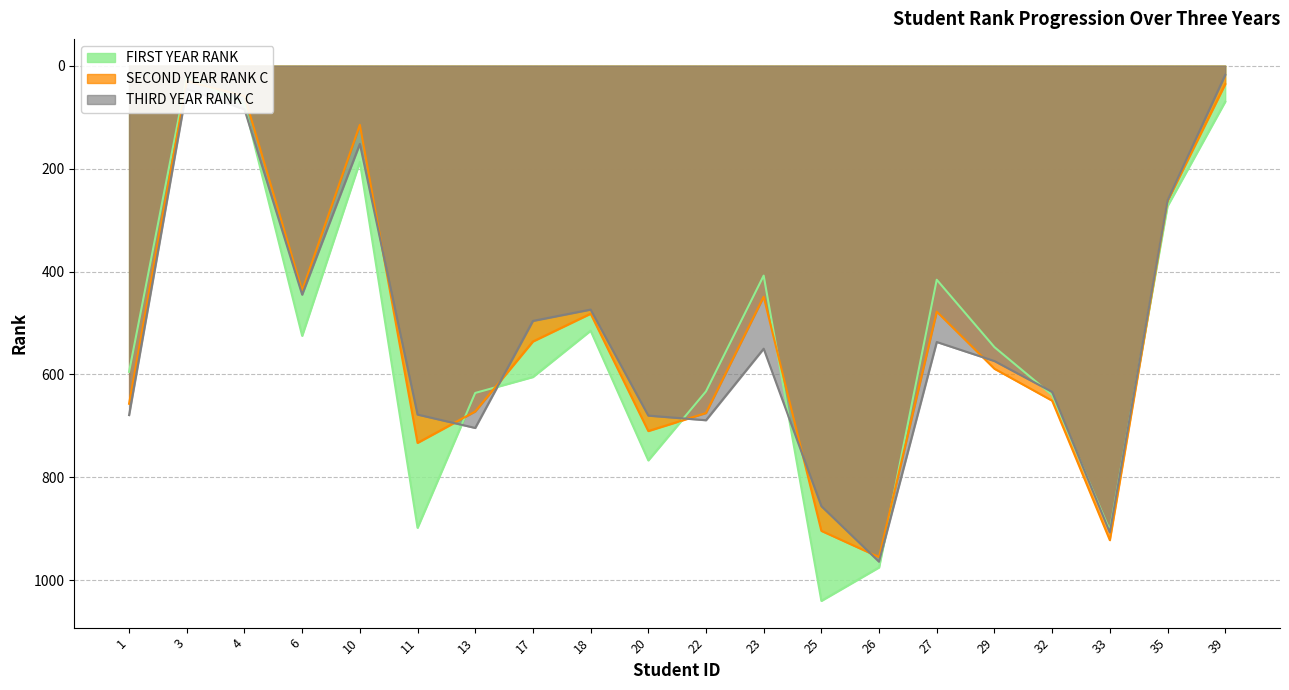

Is it true that FIRST YEAR RANK equals 57 at 10?

False